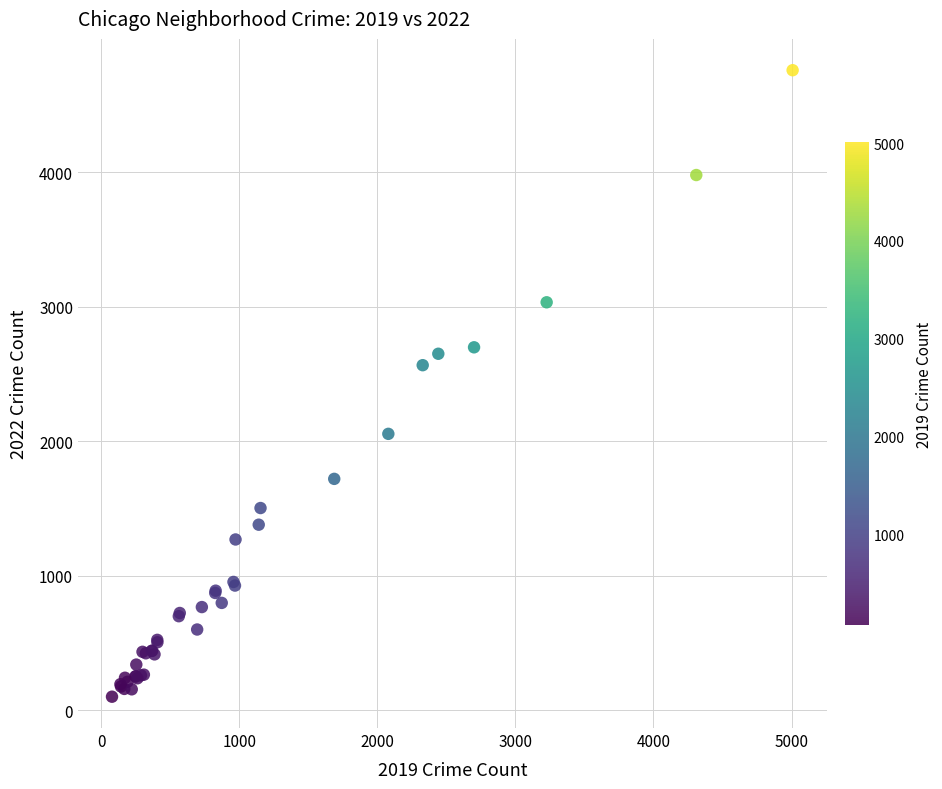

What Y value in the scatter plot is closest to 2430?

2566